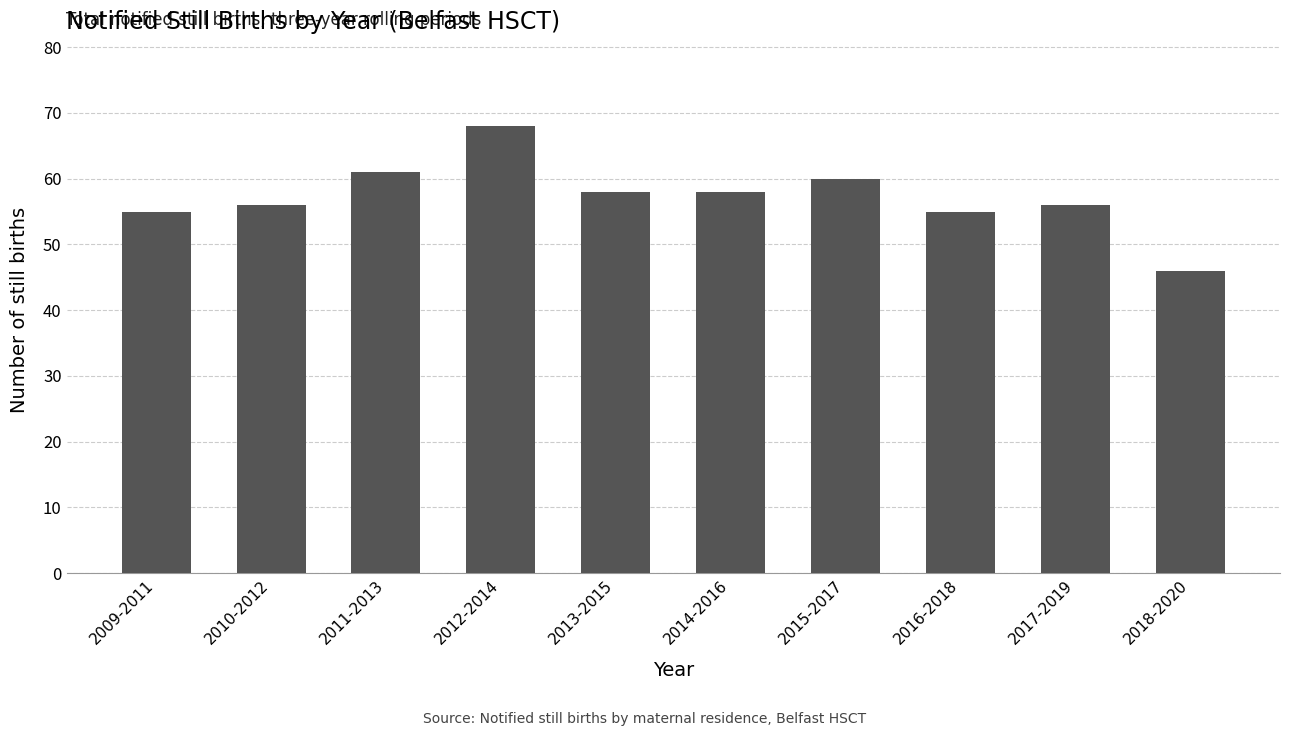

What is the ratio of the value at 2011-2013 to the value at 2012-2014?

0.9